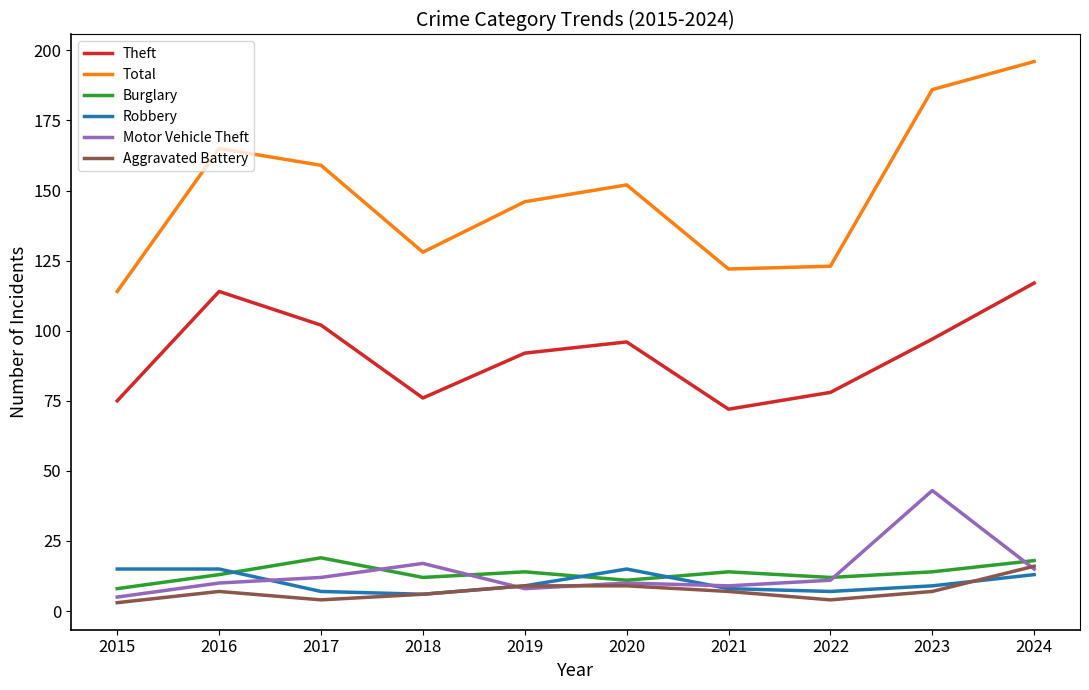

In Motor Vehicle Theft, how many points are higher than both neighbors (excluding endpoints)?

3